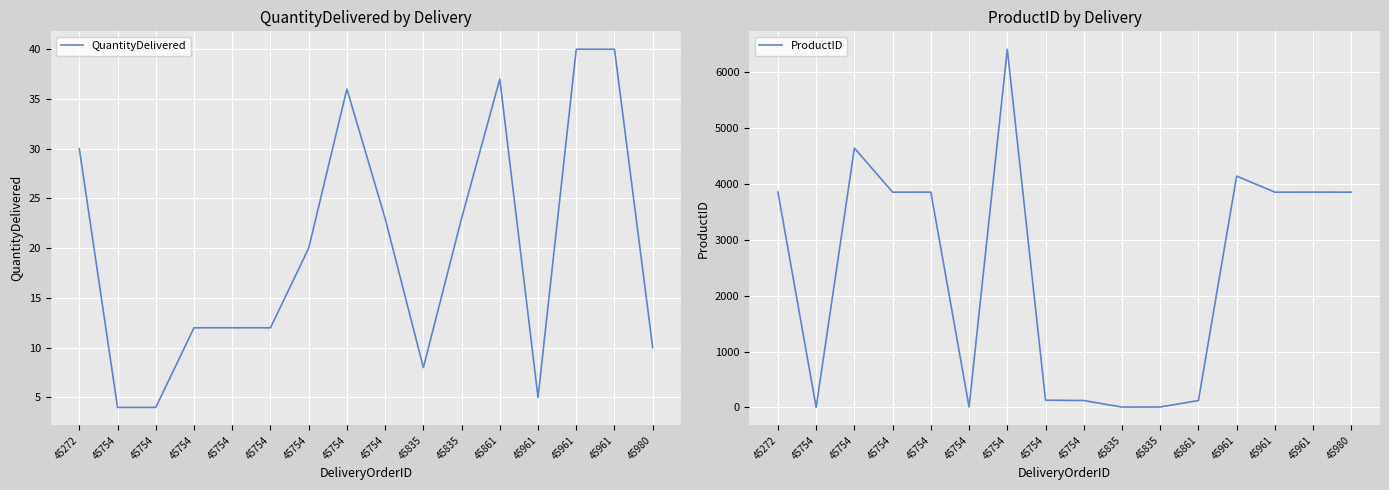

Is it true that ProductID equals 12 at 45835?

False